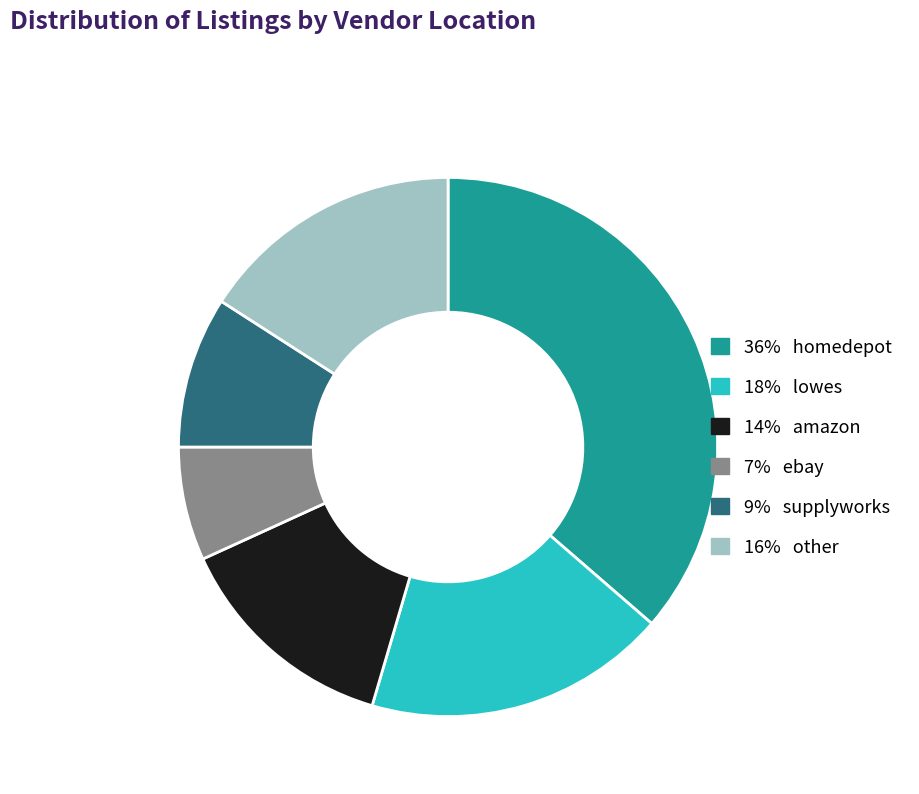

Is there a majority slice in this chart?

No